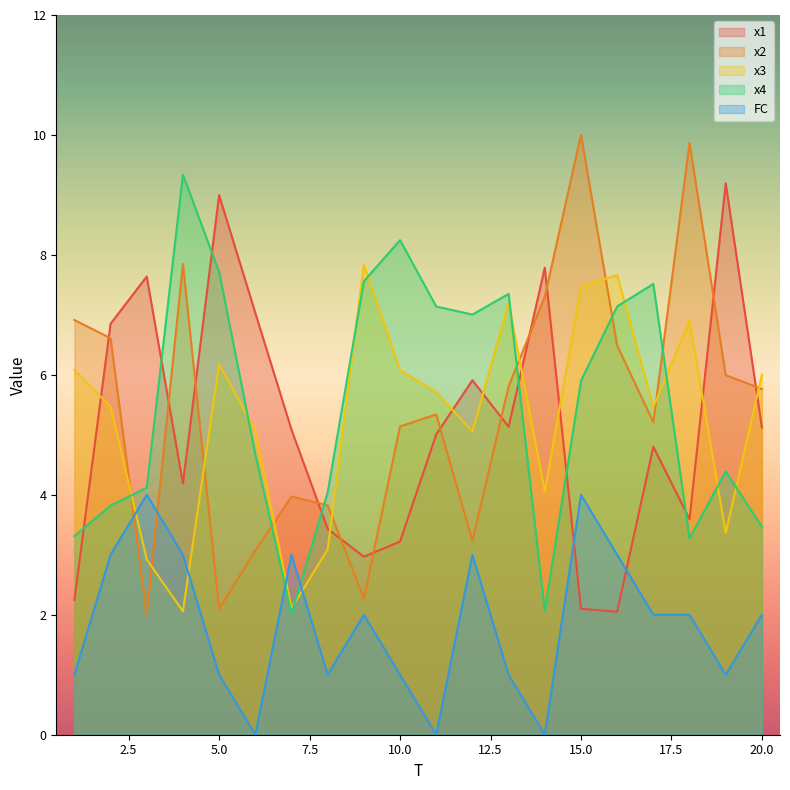

What is the approximate value of FC at 17?

2.0